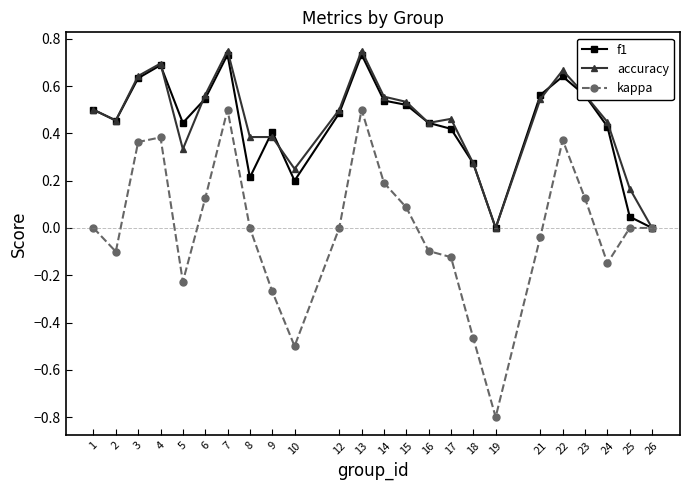

Between 6 and 10, which series saw the biggest shift?

kappa